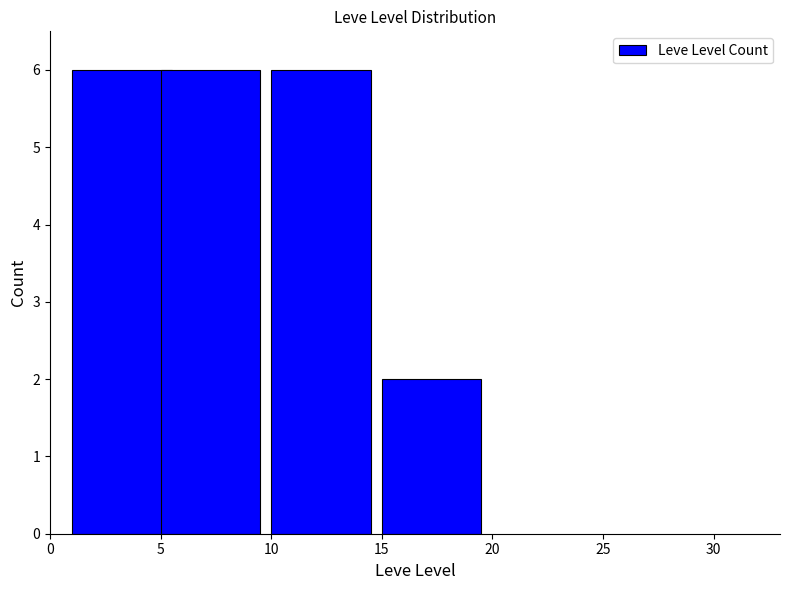

What is the average value?

5